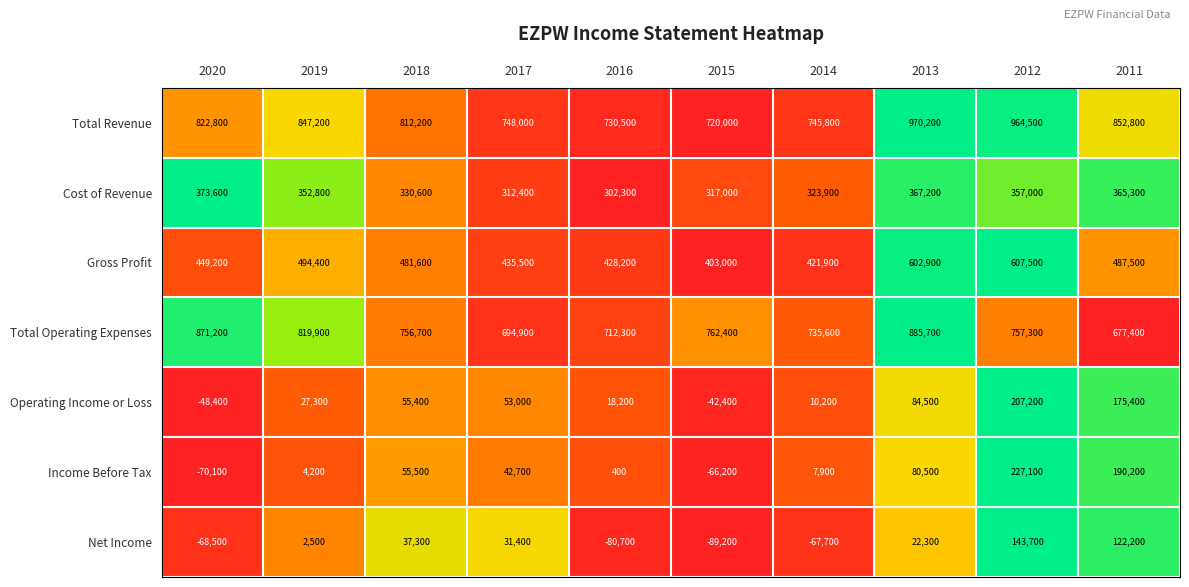

Which series has the widest spread of values?

Income Before Tax